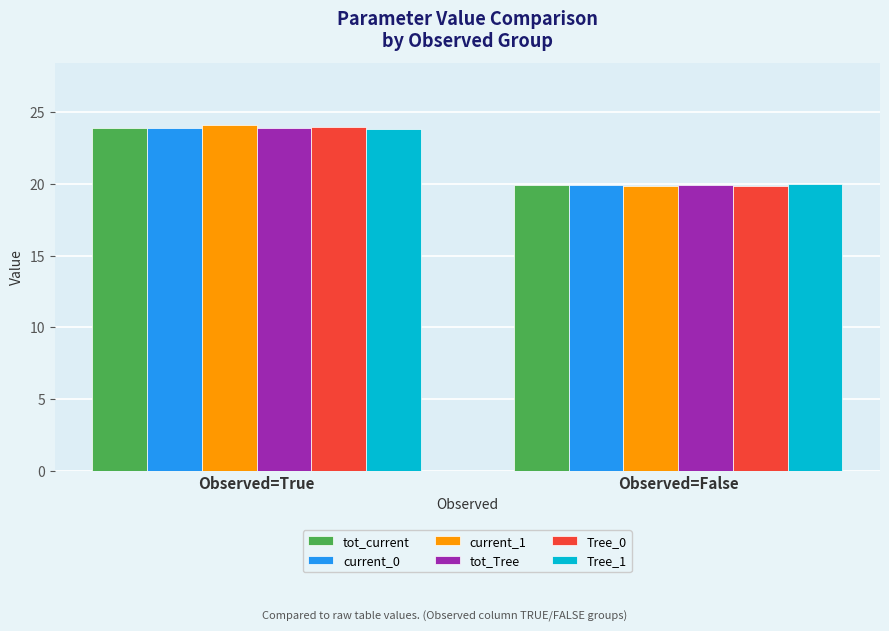

How many categories are shown in the chart?

2